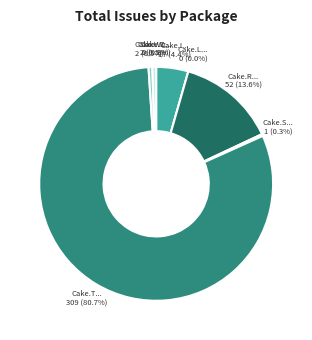

Rank the categories by value from highest to lowest.

Cake.Tool, Cake.Recipe, Cake.Issues.Recipe, Cake.VsCode.Recipe, Cake.Wyam.Recipe, Cake.Sitecore, Cake.Dungeon, Cake.LycheeOS.Scripts